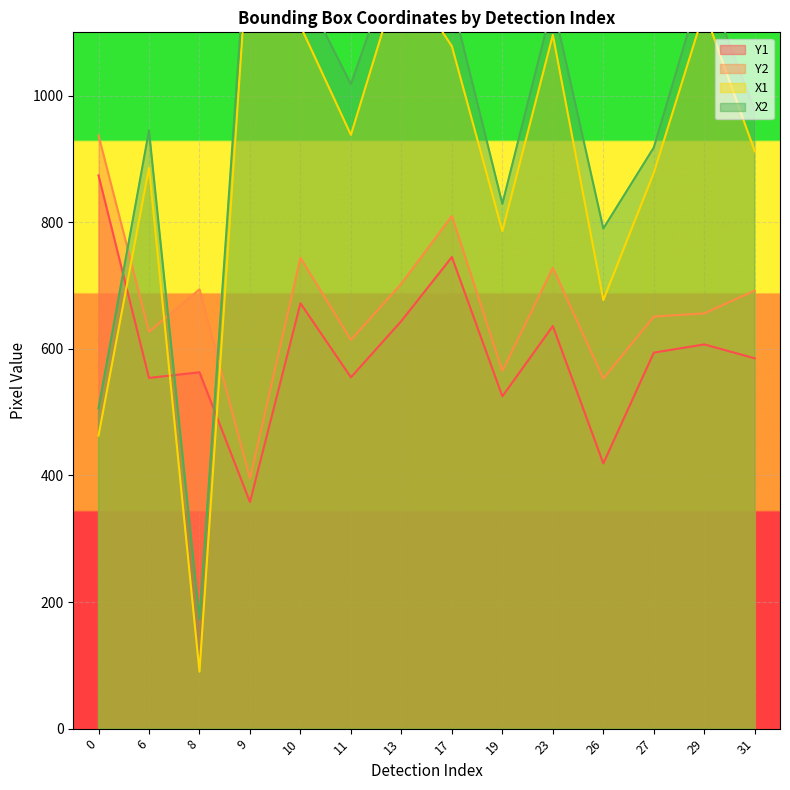

True or false: X2 has a value of 1151 at 17.

True